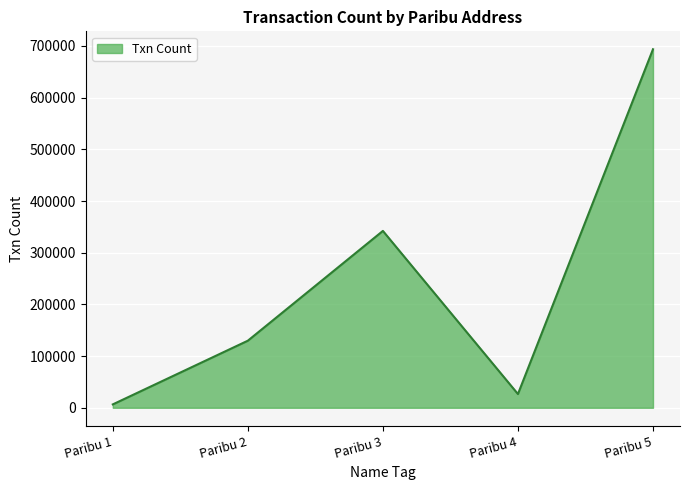

Rank the categories by value from lowest to highest.

Paribu 1, Paribu 4, Paribu 2, Paribu 3, Paribu 5